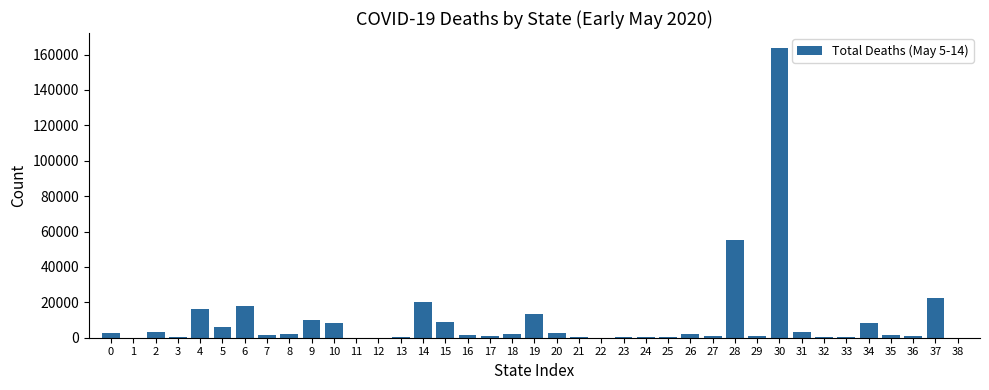

What is the greatest value displayed?

163997